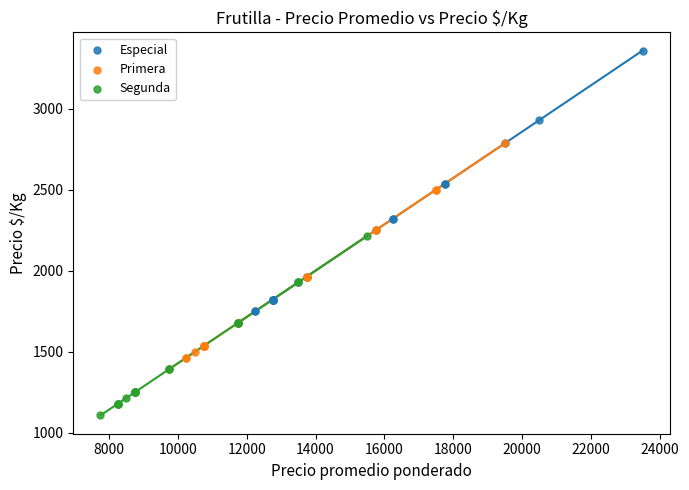

Which series contains the highest Y value?

Especial